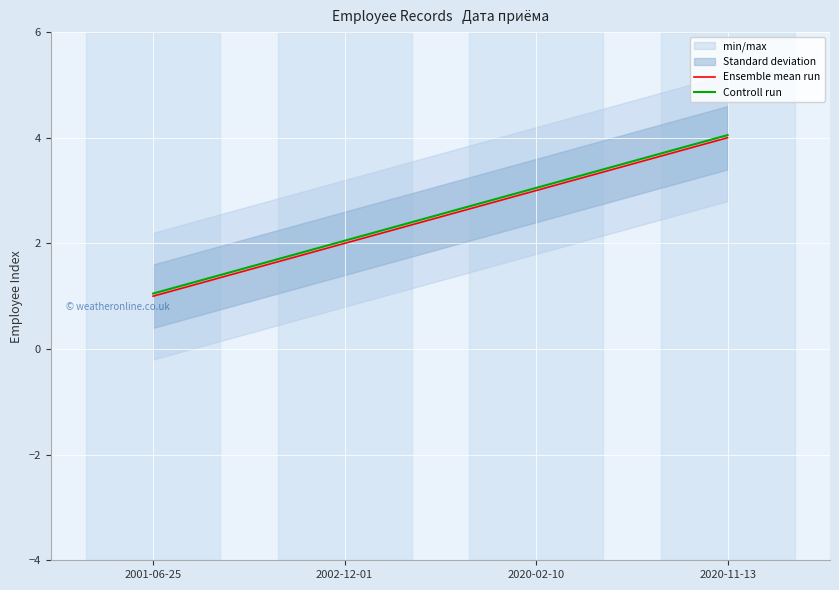

What are all the series names shown in the legend?

Ensemble mean run, Controll run